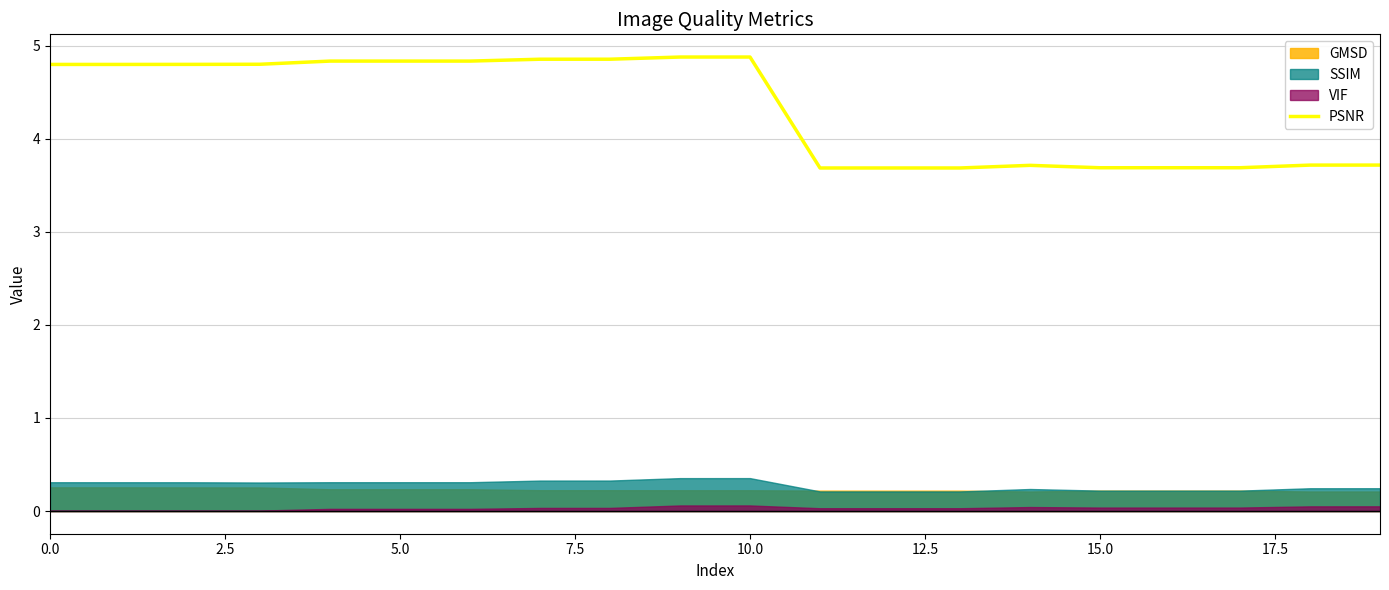

Does the chart have visible grid lines?

Yes